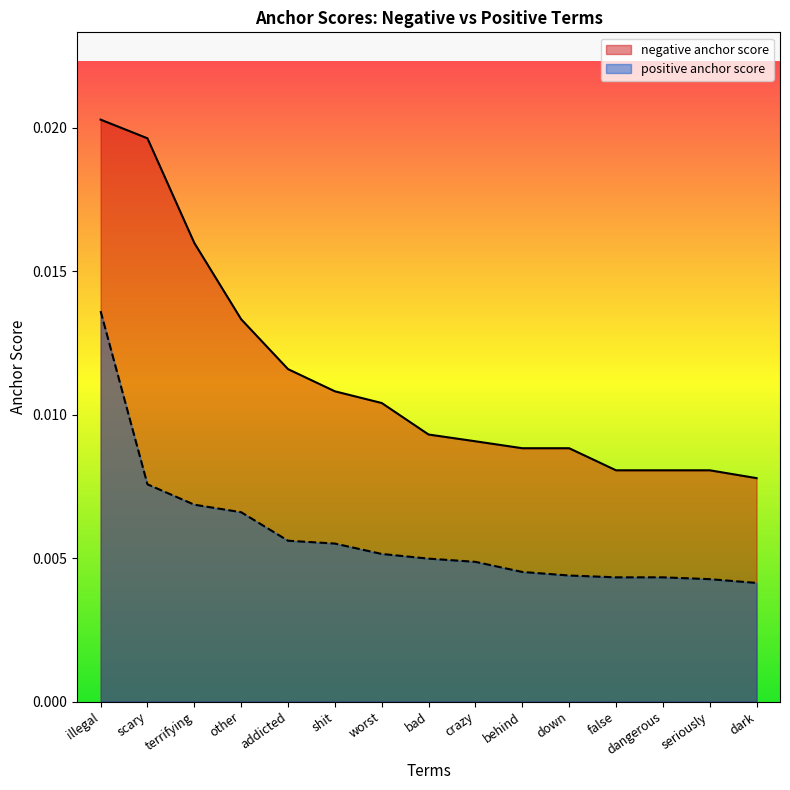

How many negative anchor score values are between 0 and 1?

15